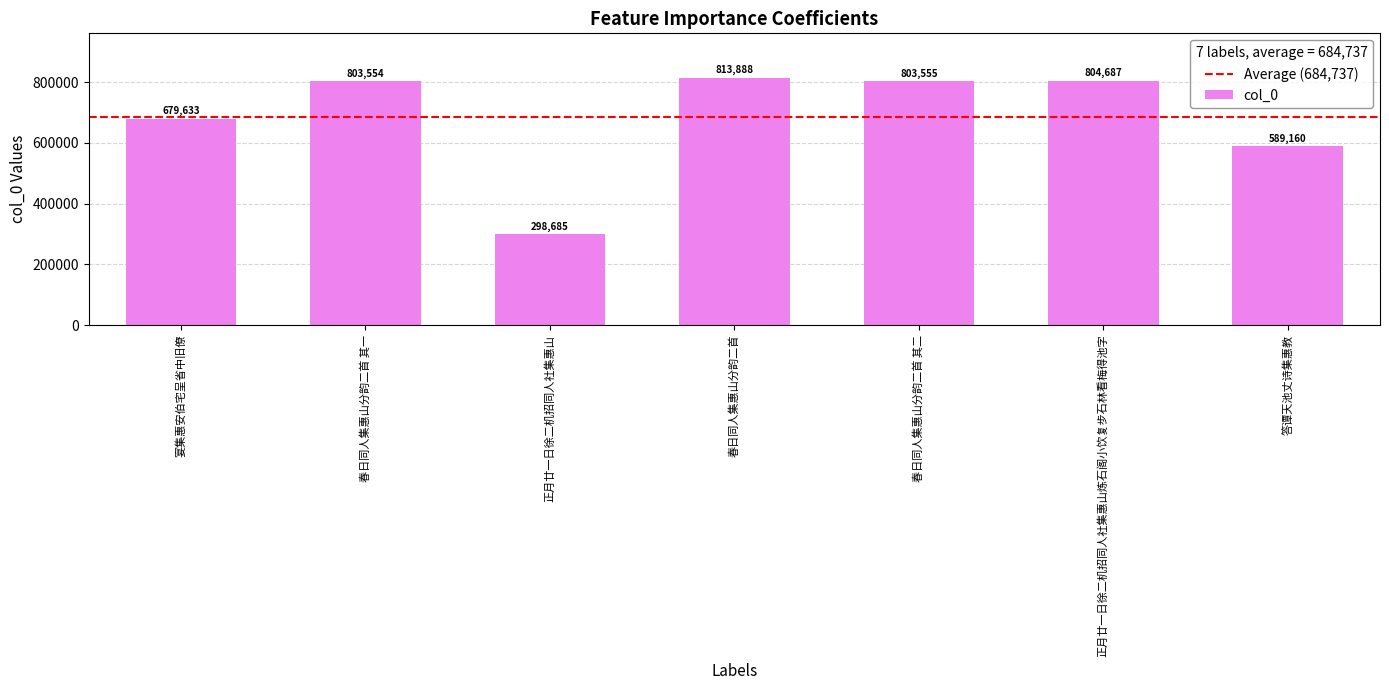

What is the difference between the values at 正月廿一日徐二机招同人社集惠山 and 正月廿一日徐二机招同人社集惠山炼石阁小饮复步石林看梅得池字?

506002